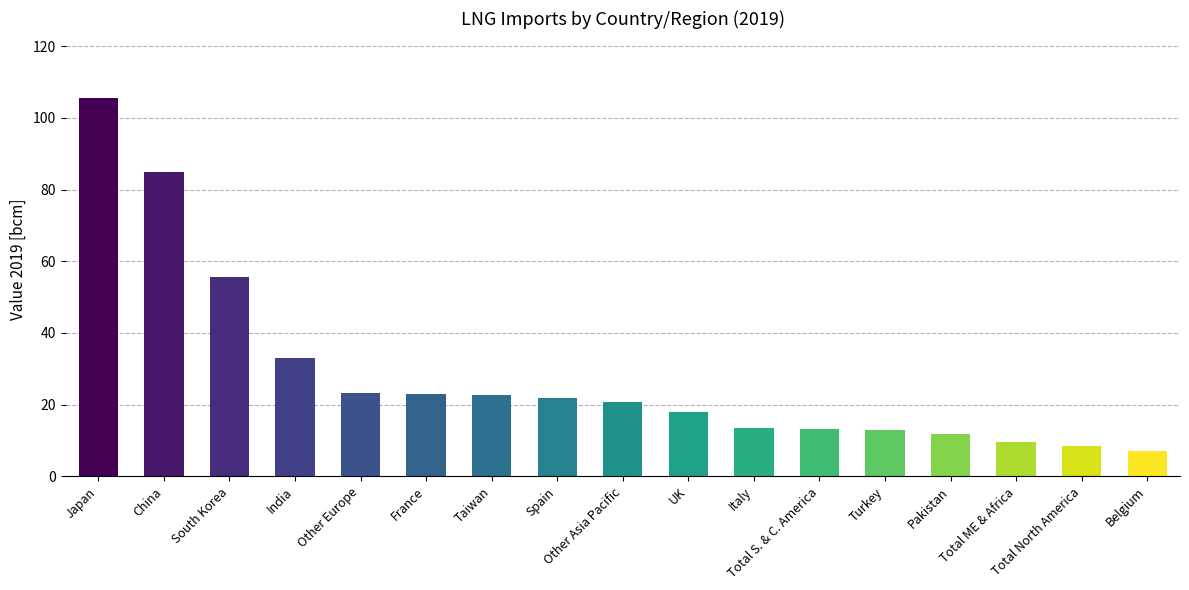

What is the change in value from Turkey to Total ME & Africa?

-3.4